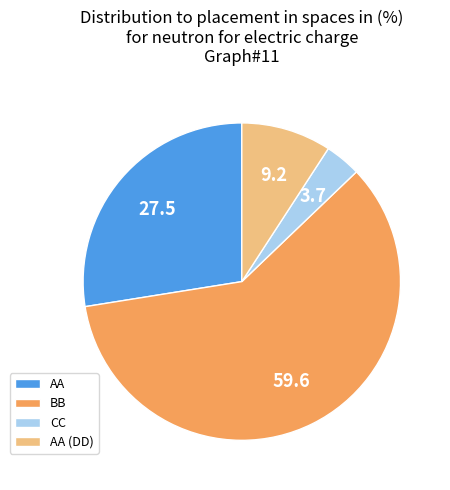

Combined, do CC and AA (DD) account for over 50%?

No